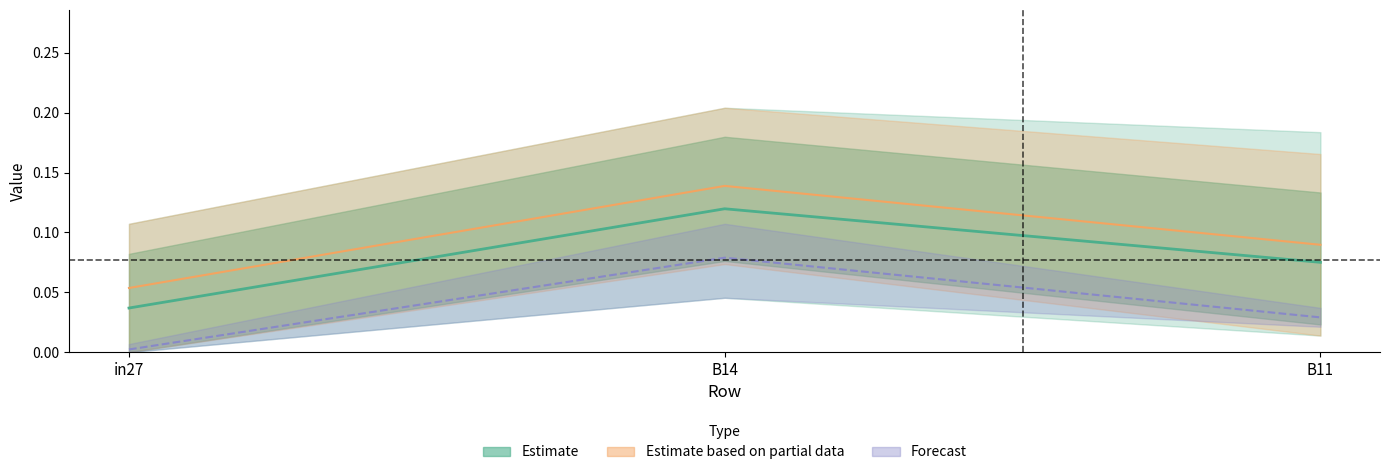

True or false: job241_scenario0_478 has a value of 0.1 at B14.

True